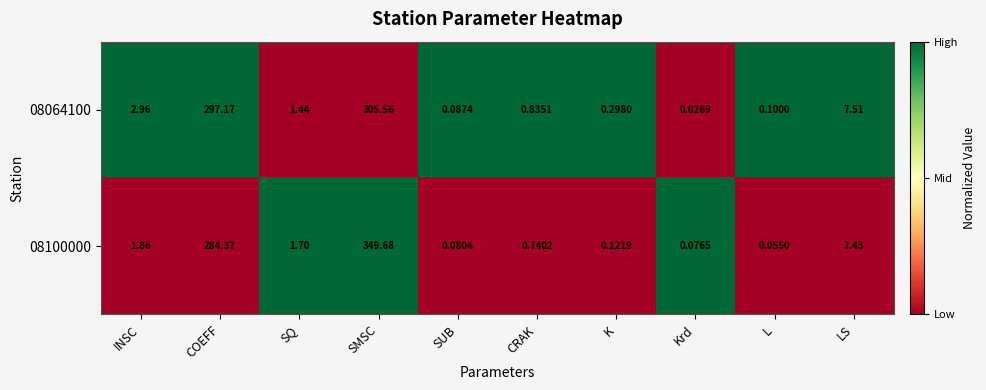

Which category has the lowest value across all series?

Krd